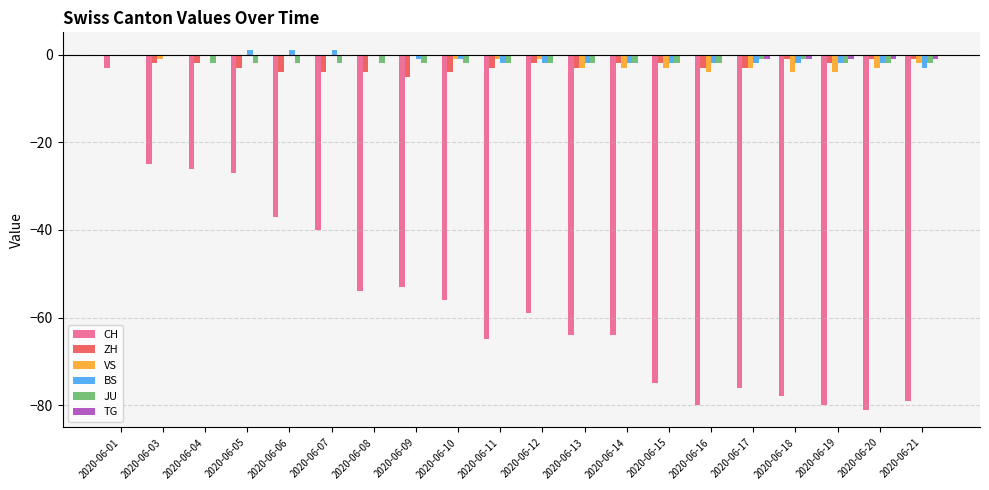

What is the sum of all VS values?

-33